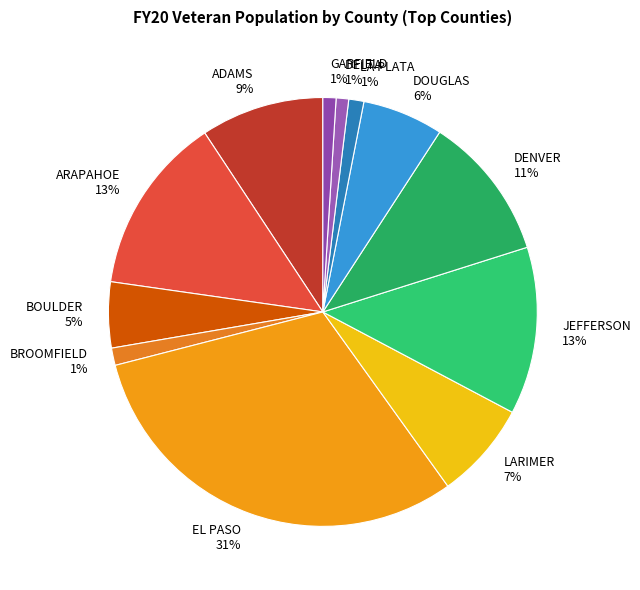

Does any single category account for the majority?

No